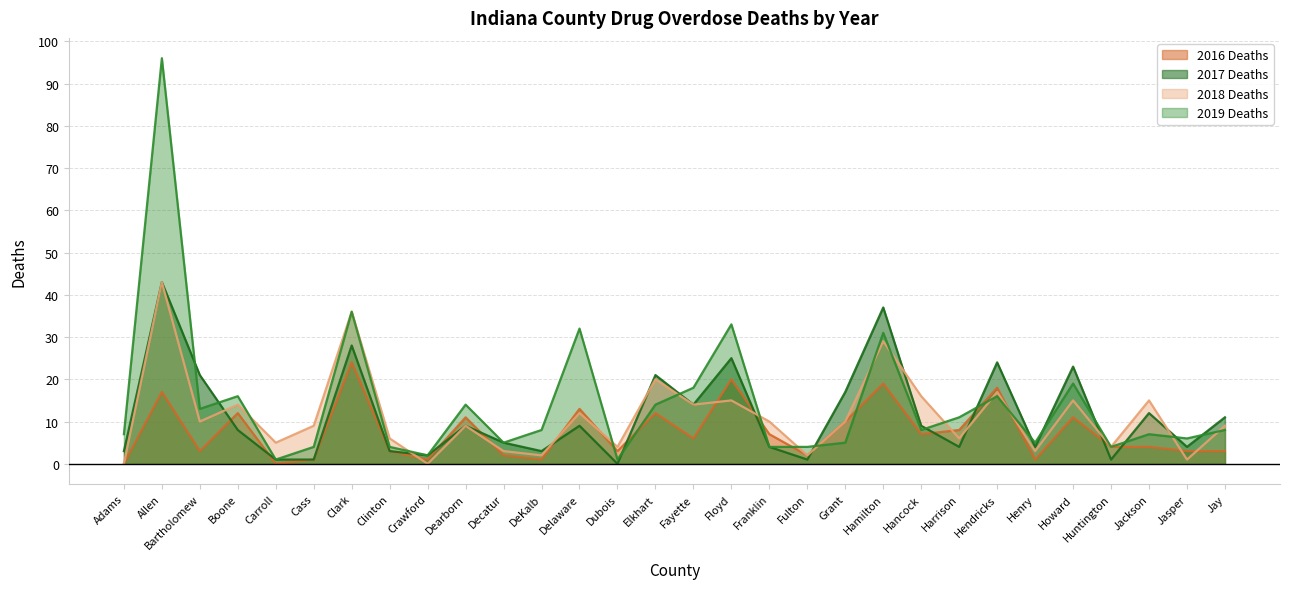

Which series ends up on top after the final intersection of 2019 Deaths and 2017 Deaths?

2017 Deaths